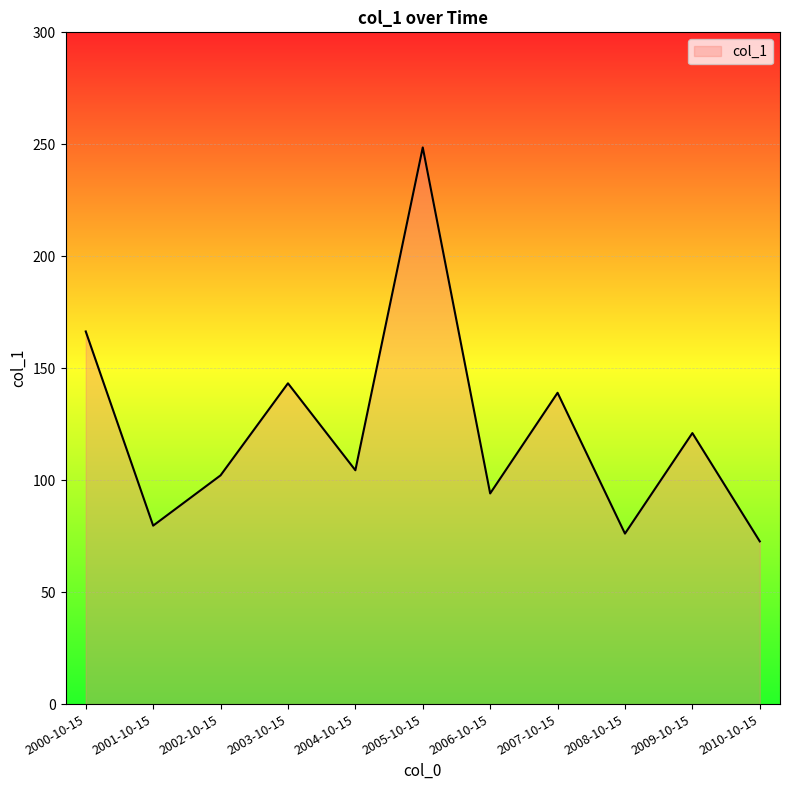

Read the value at 2004-10-15.

104.4